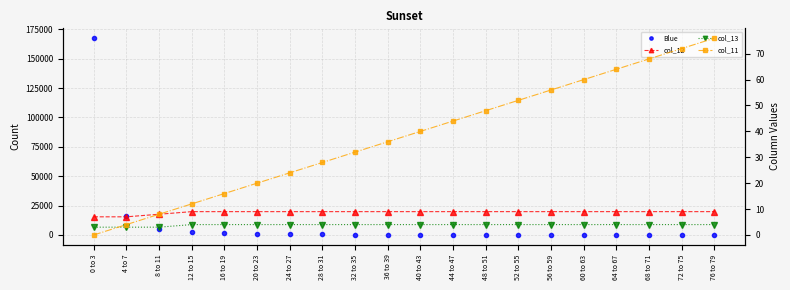

How many positive values does the col_11 series have?

19